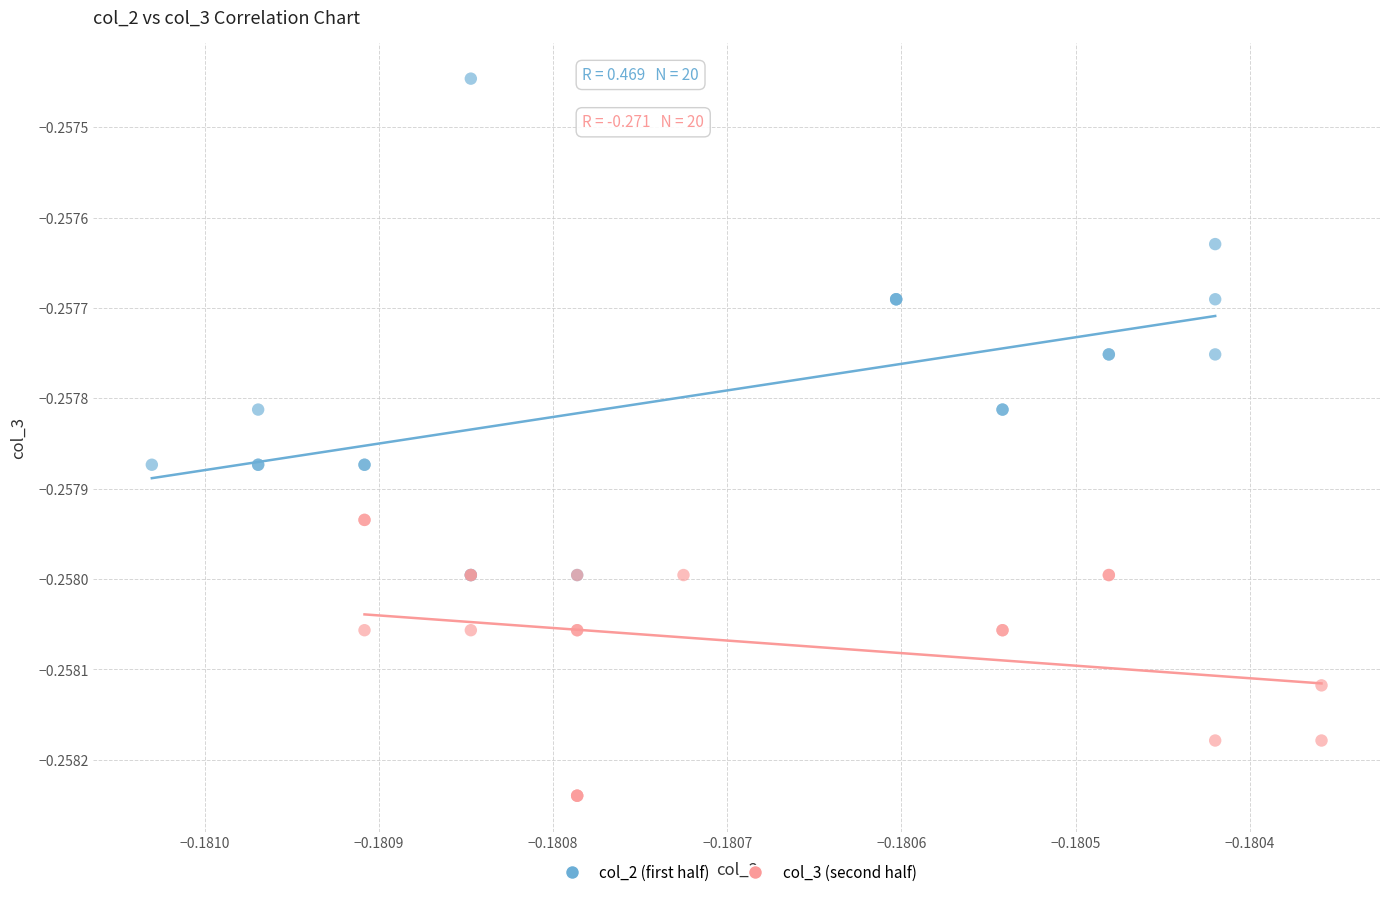

Which series contains the highest Y value?

col_2 (first half)